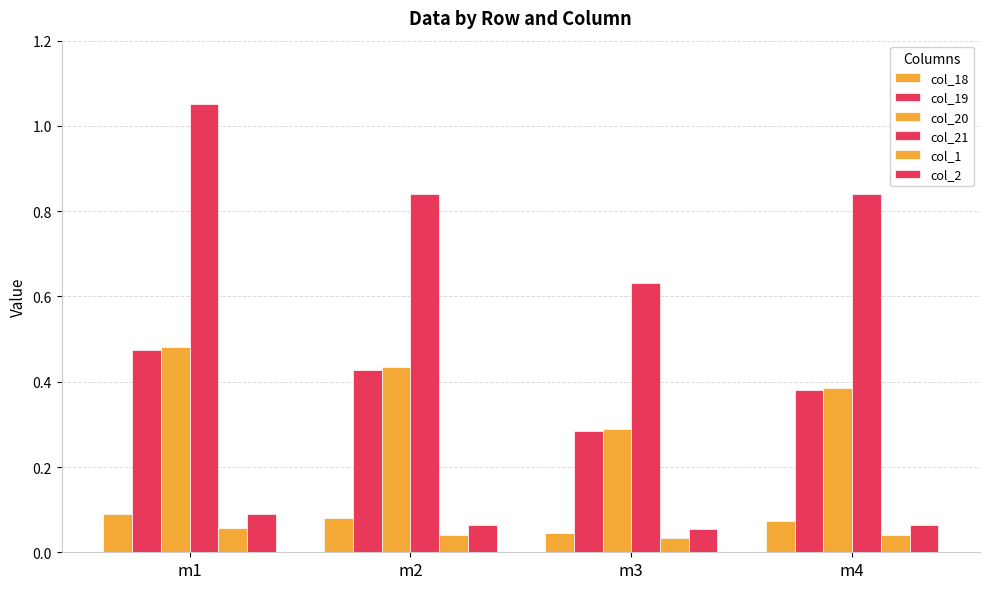

The col_18 series shows 0.1 at m1. True or false?

True